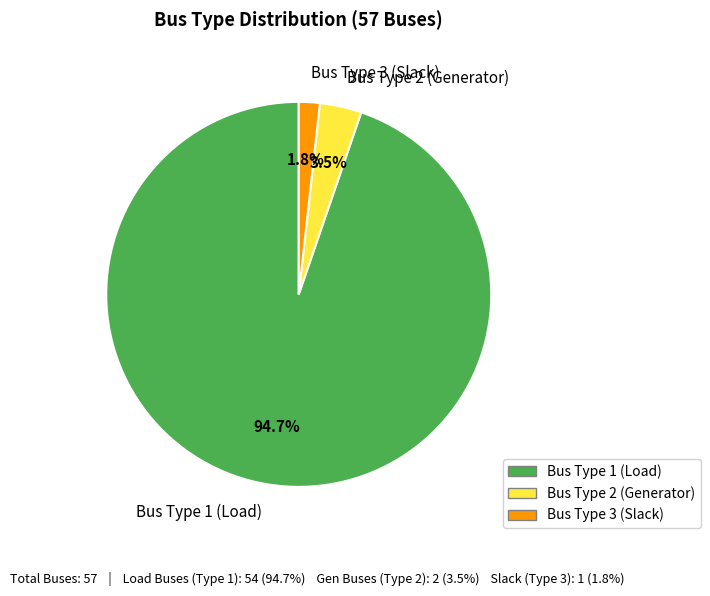

How many slices are in this pie chart?

3